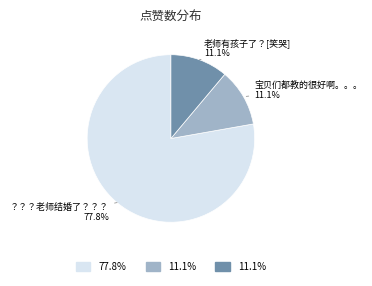

Does any single category account for the majority?

Yes